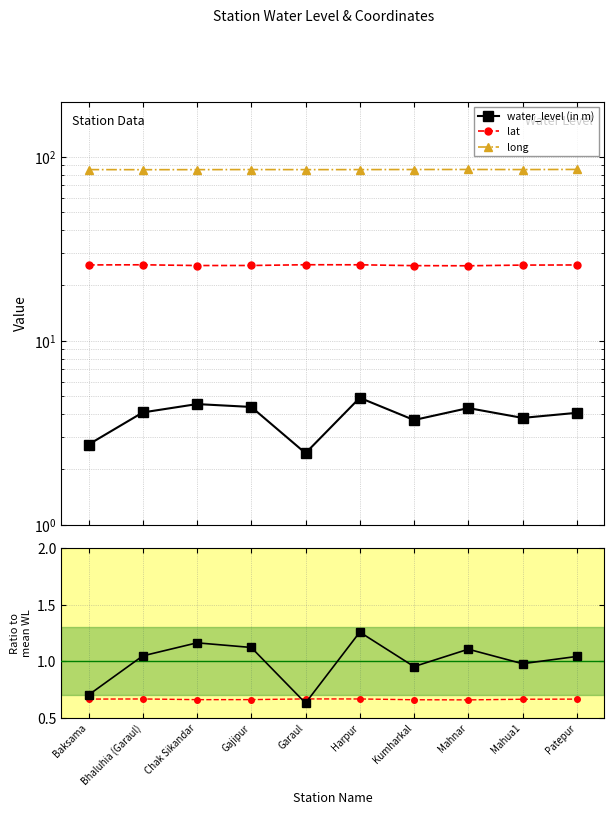

What is the value of the long point at the 7th from the left?

85.5